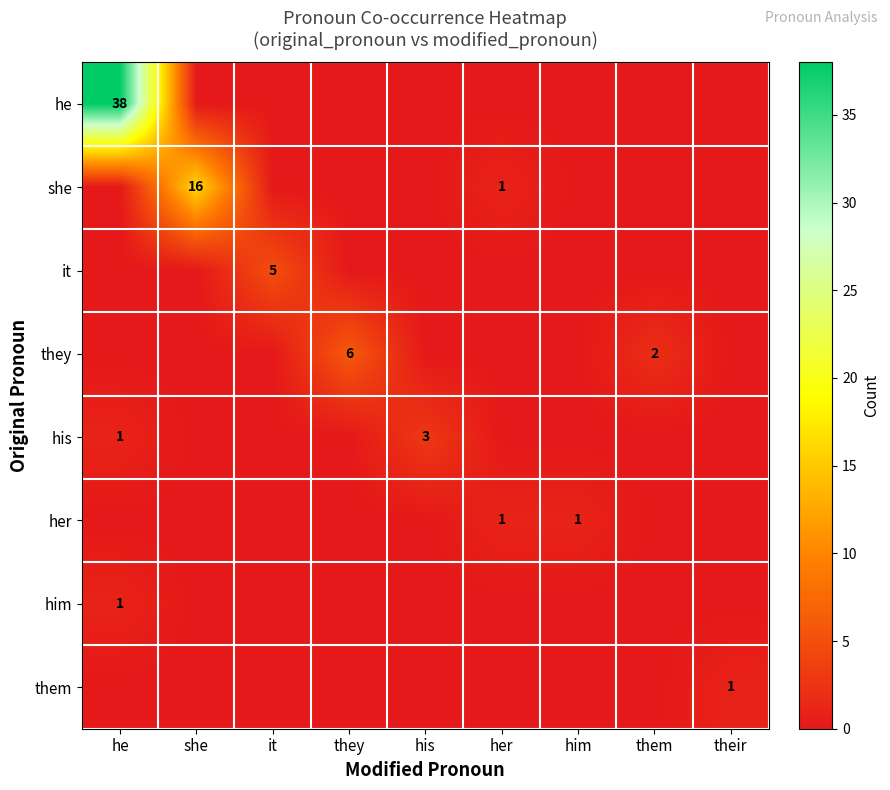

Is it true that he equals 38 at he?

True